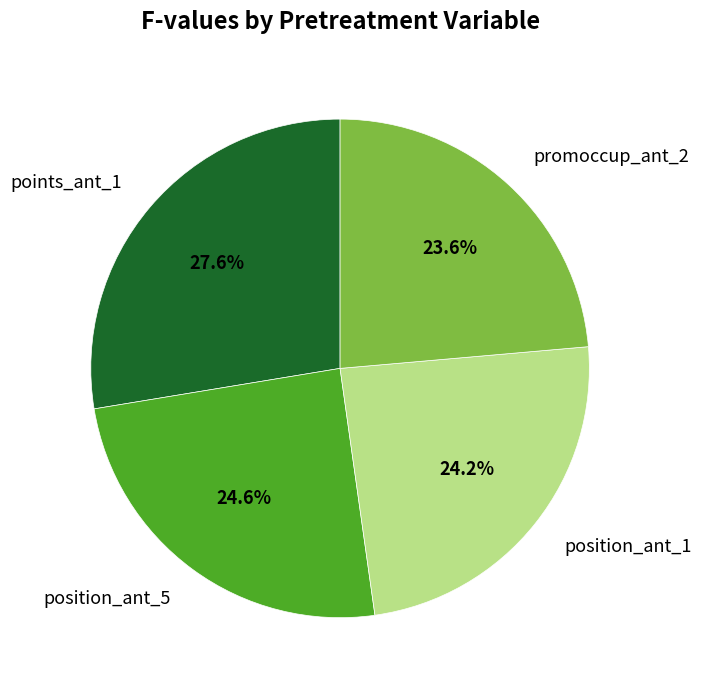

Which slice is the largest?

points_ant_1